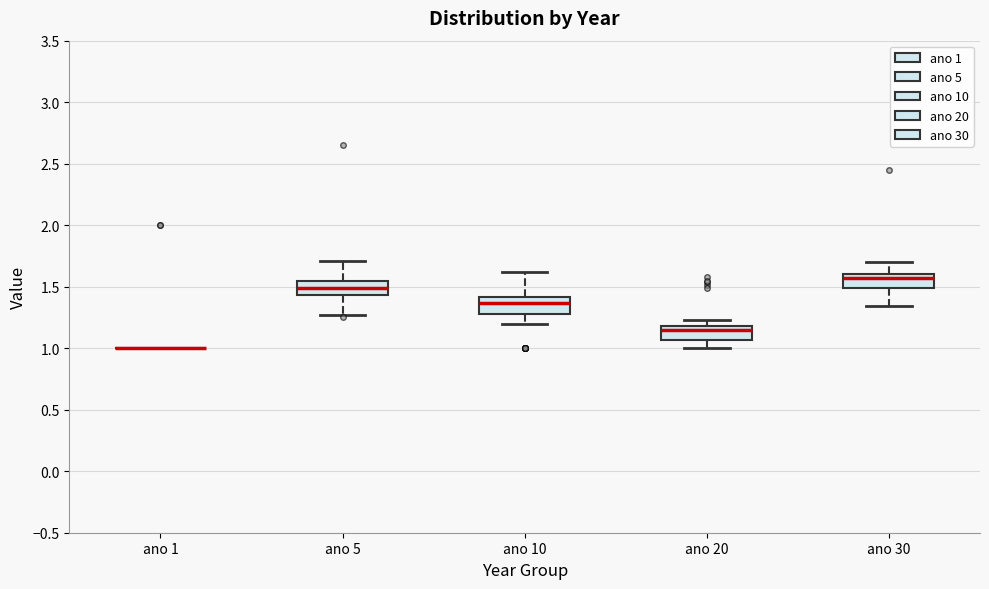

Where does the lower whisker of the box for ano 30 end on the y-axis? The values are not printed on the chart, so give them approximately, as read against the axis.

1.35